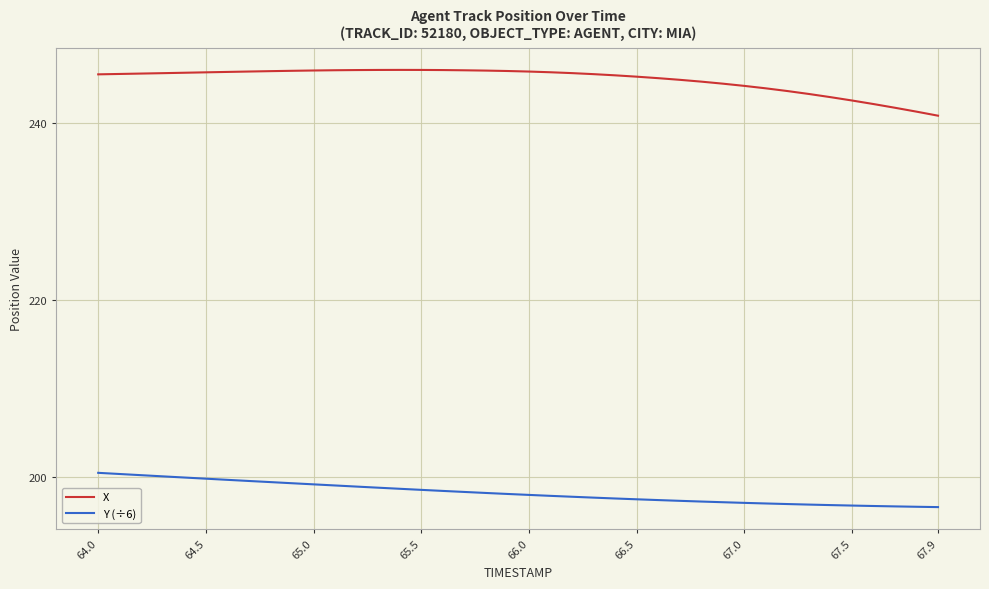

What is the sum of all Y (÷6) values?

7927.0